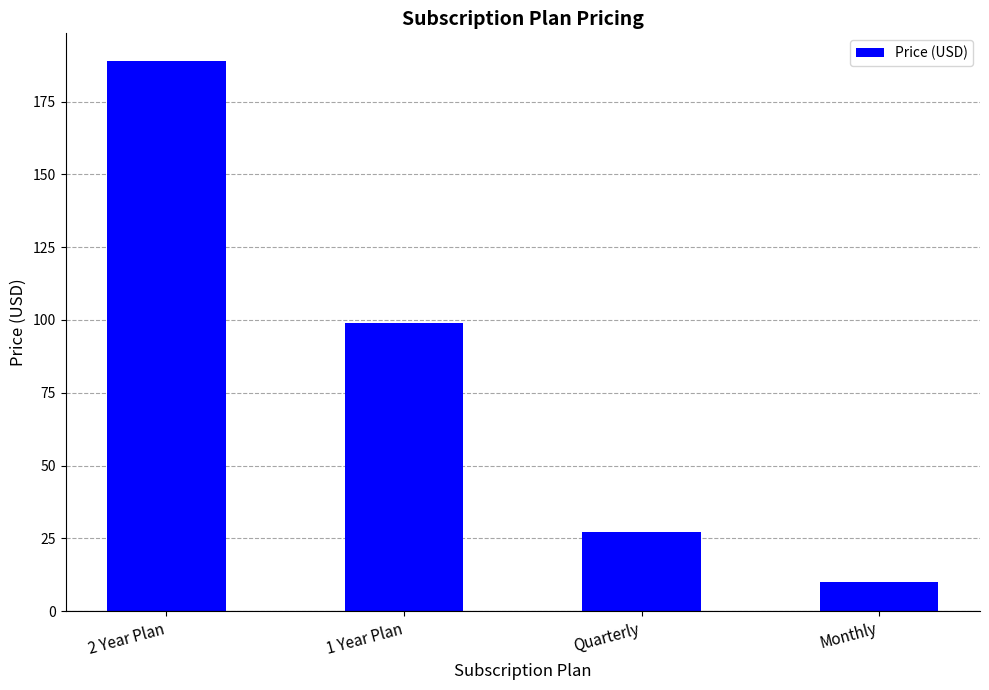

What is the value of the 4th bar from the left?

10.0